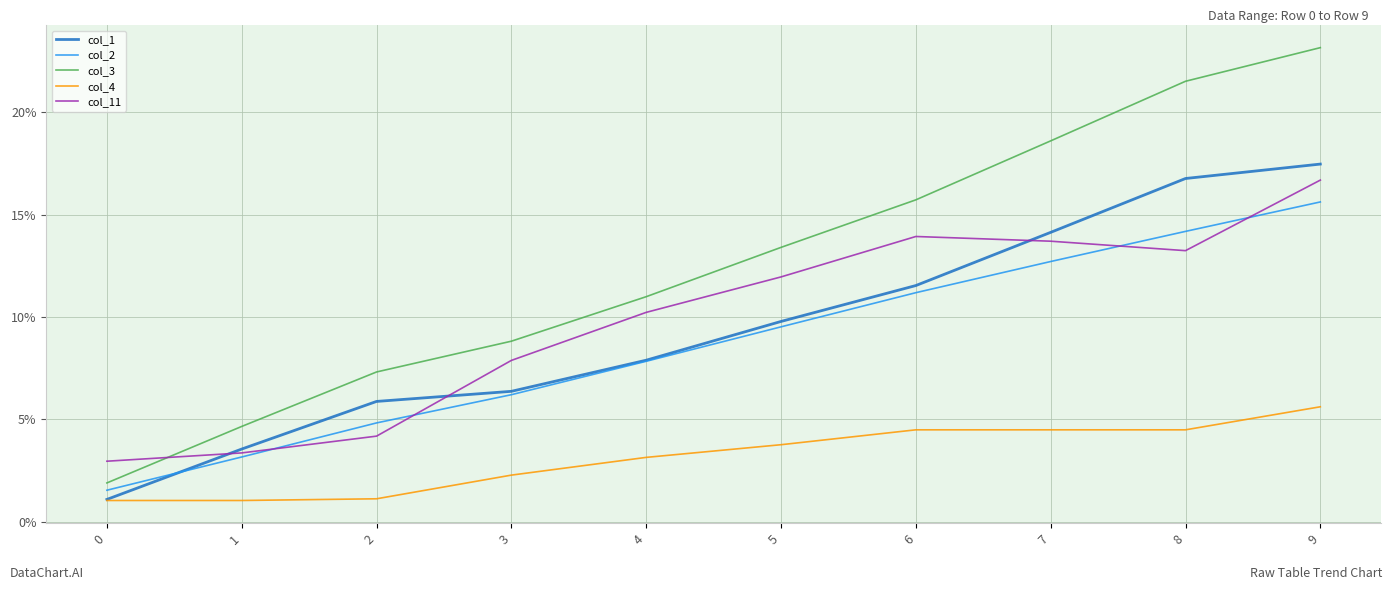

Reading left to right, what are all the values shown in this chart?

col_1: 0.0	0.0	0.1	0.1	0.1	0.1	0.1	0.1	0.2	0.2
col_2: 0.0	0.0	0.0	0.1	0.1	0.1	0.1	0.1	0.1	0.2
col_3: 0.0	0.0	0.1	0.1	0.1	0.1	0.2	0.2	0.2	0.2
col_4: 0.0	0.0	0.0	0.0	0.0	0.0	0.0	0.0	0.0	0.1
col_11: 0.0	0.0	0.0	0.1	0.1	0.1	0.1	0.1	0.1	0.2